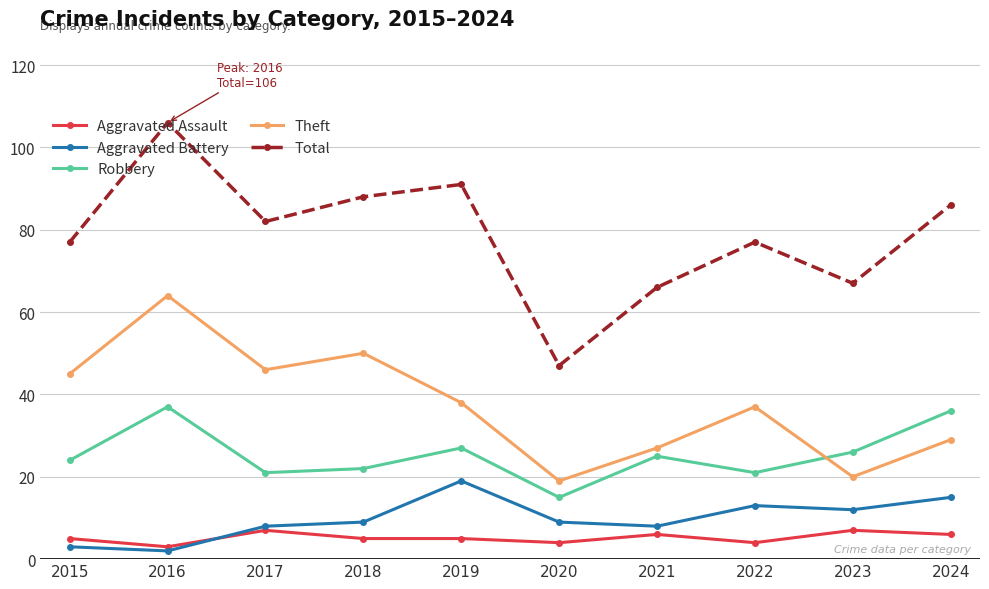

The Aggravated Battery series shows 2 at 2018. True or false?

False